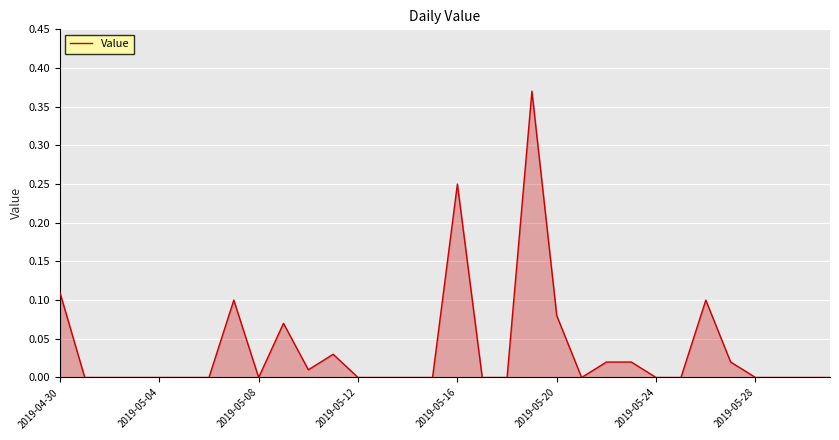

How many lines are shown in the chart?

1